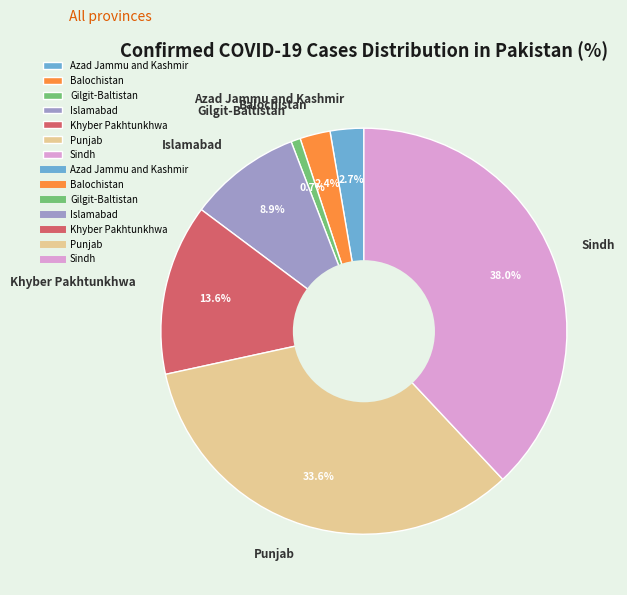

How many segments does this pie chart have?

7